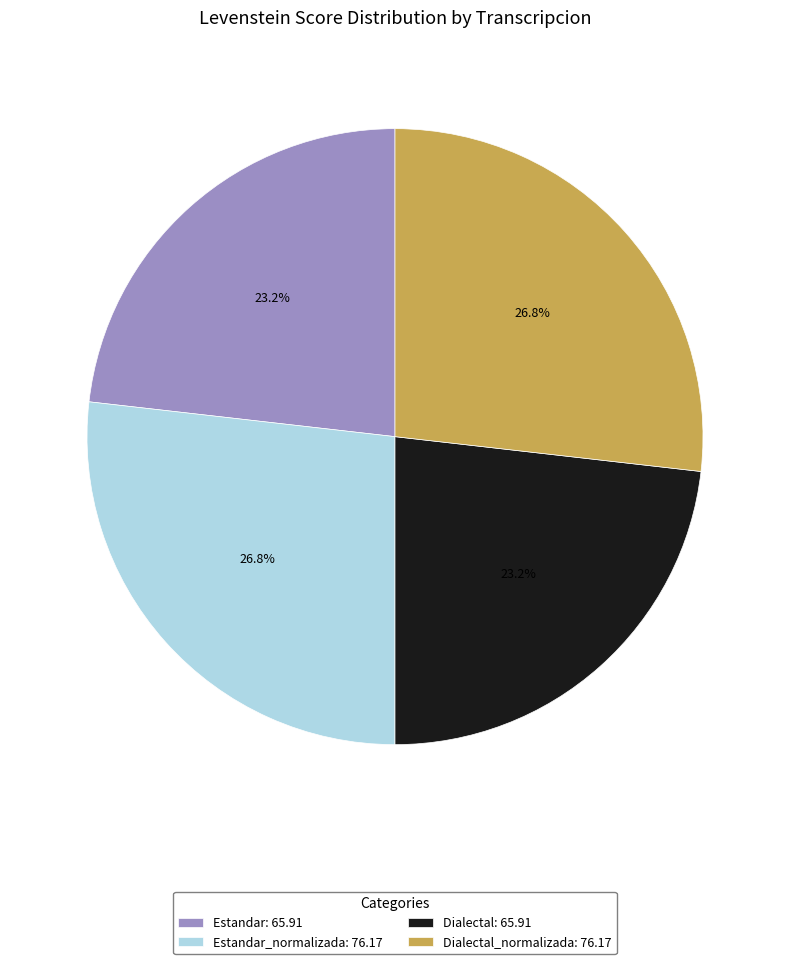

Combined, do Estandar_normalizada: 76.17 and Dialectal_normalizada: 76.17 account for over 50%?

Yes